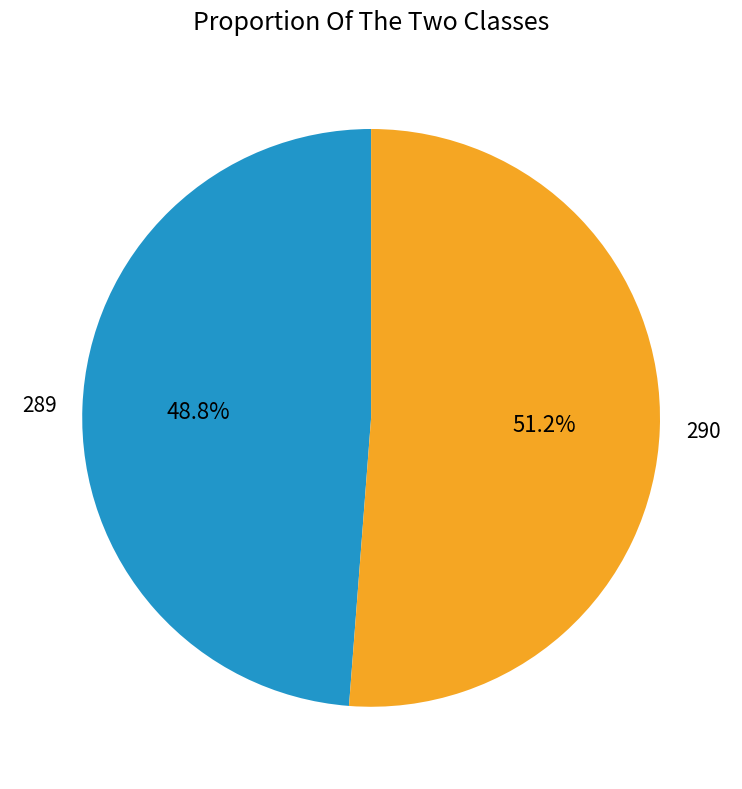

Is there any slice that represents more than half of the pie?

Yes